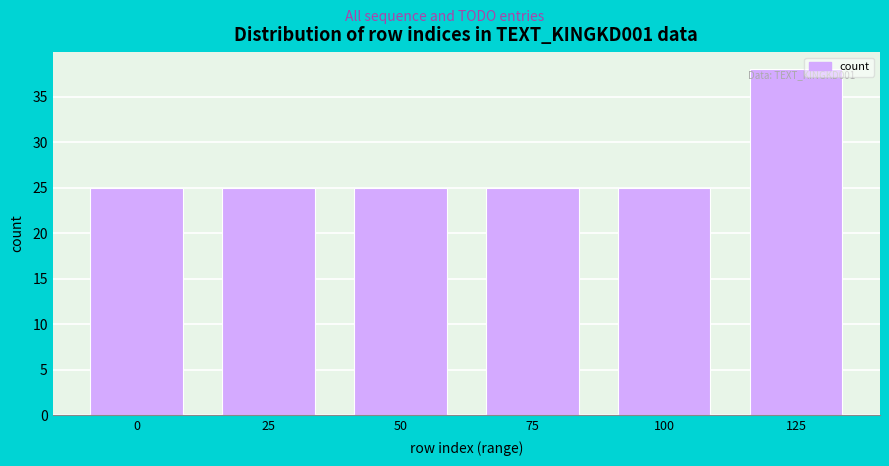

Reading right to left, list all the values displayed in this chart.

38	25	25	25	25	25